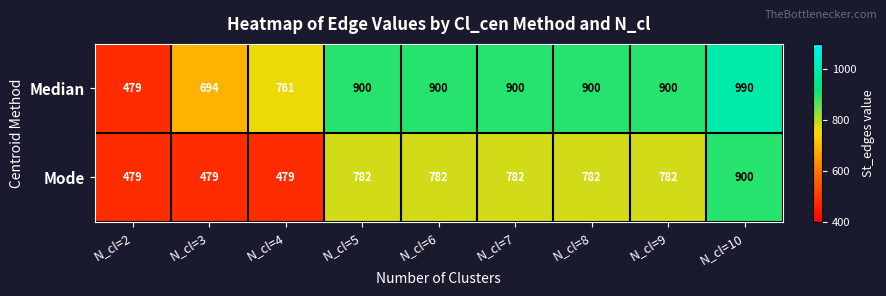

What is the difference between the highest and lowest values at N_cl=8?

118